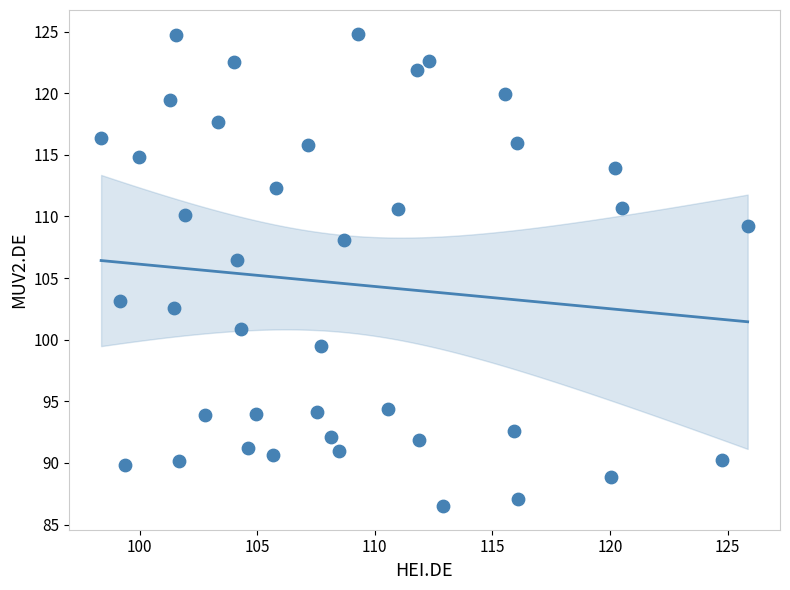

What is the range of Y values (max minus min)?

38.3